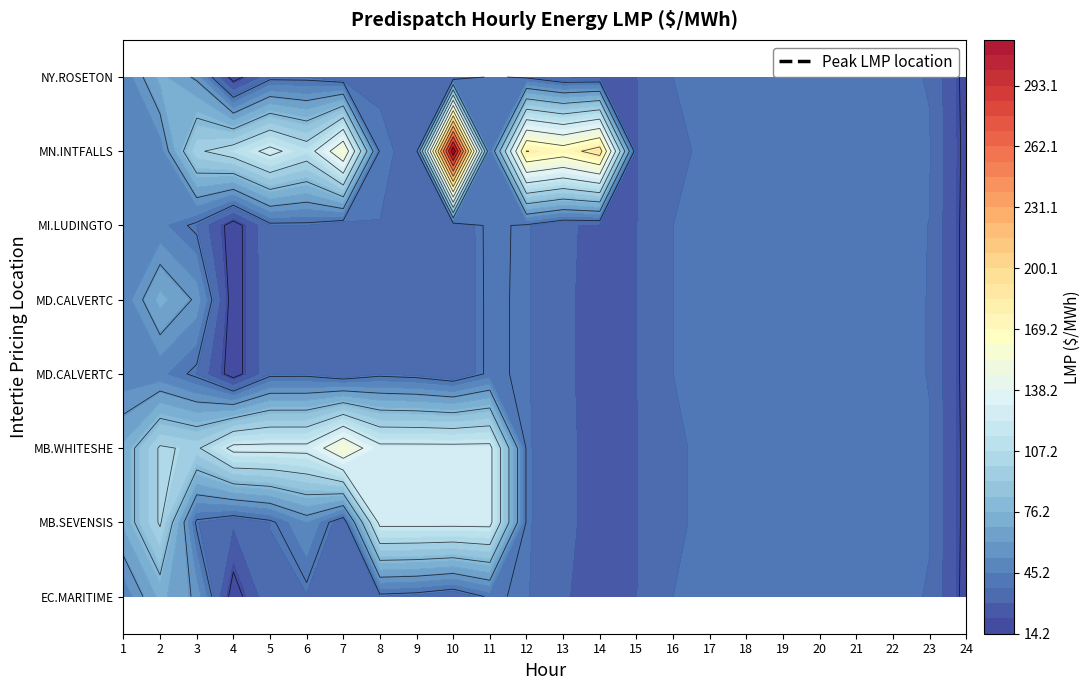

Reading left to right, extract all data points from this chart.

EC.MARITIMES_NYSI: 47.4	71.0	58.0	14.2	36.7	36.9	31.0	37.0	35.3	30.5	41.7	38.2	29.9	29.3	29.6	37.5	38.5	39.3	38.3	38.6	38.5	38.7	37.2	16.1
MB.SEVENSISTERS_MBSK: 70.4	101.8	37.8	31.5	37.6	53.3	31.5	125.0	125.0	125.0	125.0	38.8	30.0	29.3	29.6	36.9	38.3	39.1	38.5	39.1	39.1	39.2	37.7	16.7
MB.WHITESHELL_MBSI: 70.4	101.8	97.4	125.0	125.0	125.0	157.2	125.0	125.0	125.0	125.0	38.8	30.0	29.3	29.6	36.9	38.3	39.1	38.5	39.1	39.1	39.2	37.7	16.7
MD.CALVERTCLIFF_MISI: 47.6	47.5	37.3	14.3	37.0	37.1	31.3	37.2	35.5	30.7	41.9	38.4	29.9	29.4	29.6	37.5	38.5	39.3	38.4	38.7	38.5	38.7	37.4	16.2
MD.CALVERTCLIFF_NYSI: 47.6	71.3	58.2	14.3	37.0	37.1	31.3	37.2	35.5	30.7	41.9	38.4	29.9	29.4	29.6	37.5	38.5	39.3	38.4	38.7	38.5	38.7	37.4	16.2
MI.LUDINGTON_MISI: 47.7	47.5	37.4	14.4	37.3	37.3	31.5	37.4	35.5	30.8	42.1	38.5	29.9	29.5	29.6	37.5	38.6	39.3	38.5	38.8	38.5	38.6	37.4	16.2
MN.INTFALLS_MNSI: 50.2	48.8	97.8	108.1	125.2	109.6	157.3	38.1	36.5	316.3	42.8	180.6	170.7	189.2	29.5	36.6	38.3	39.1	38.7	39.3	39.4	39.4	37.9	16.8
NY.ROSETON_NYSI: 47.4	71.0	58.0	14.2	36.7	36.9	31.0	37.0	35.3	30.5	41.7	38.2	29.9	29.3	29.6	37.5	38.5	39.3	38.3	38.6	38.5	38.7	37.2	16.1